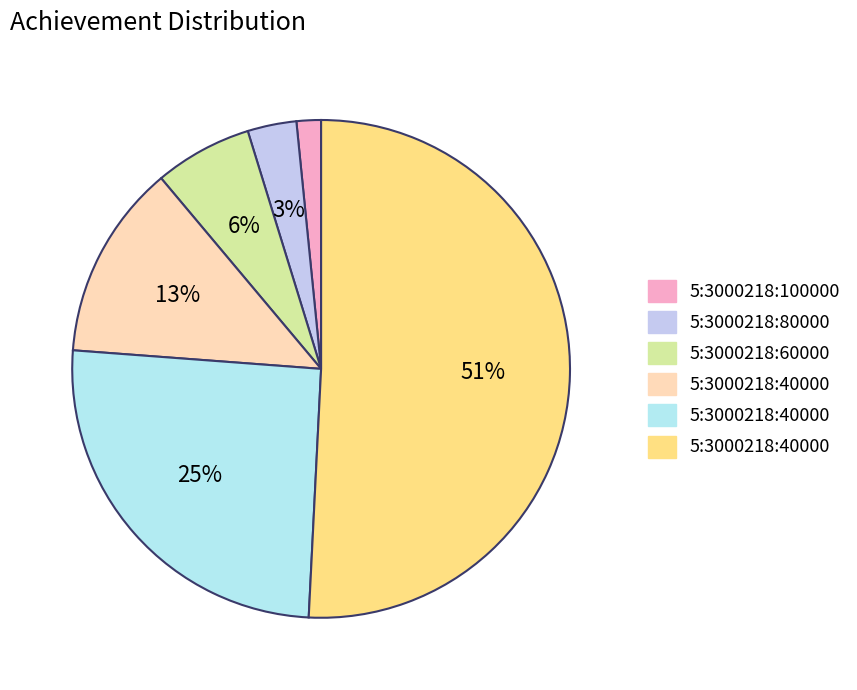

Is there a majority slice in this chart?

Yes